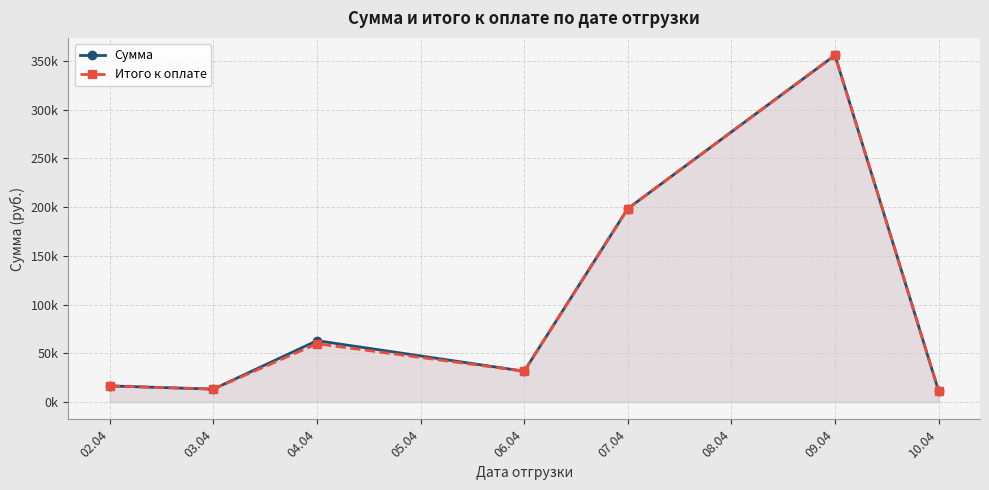

Rank the series at 07.04 from highest to lowest value.

Сумма, Итого к оплате